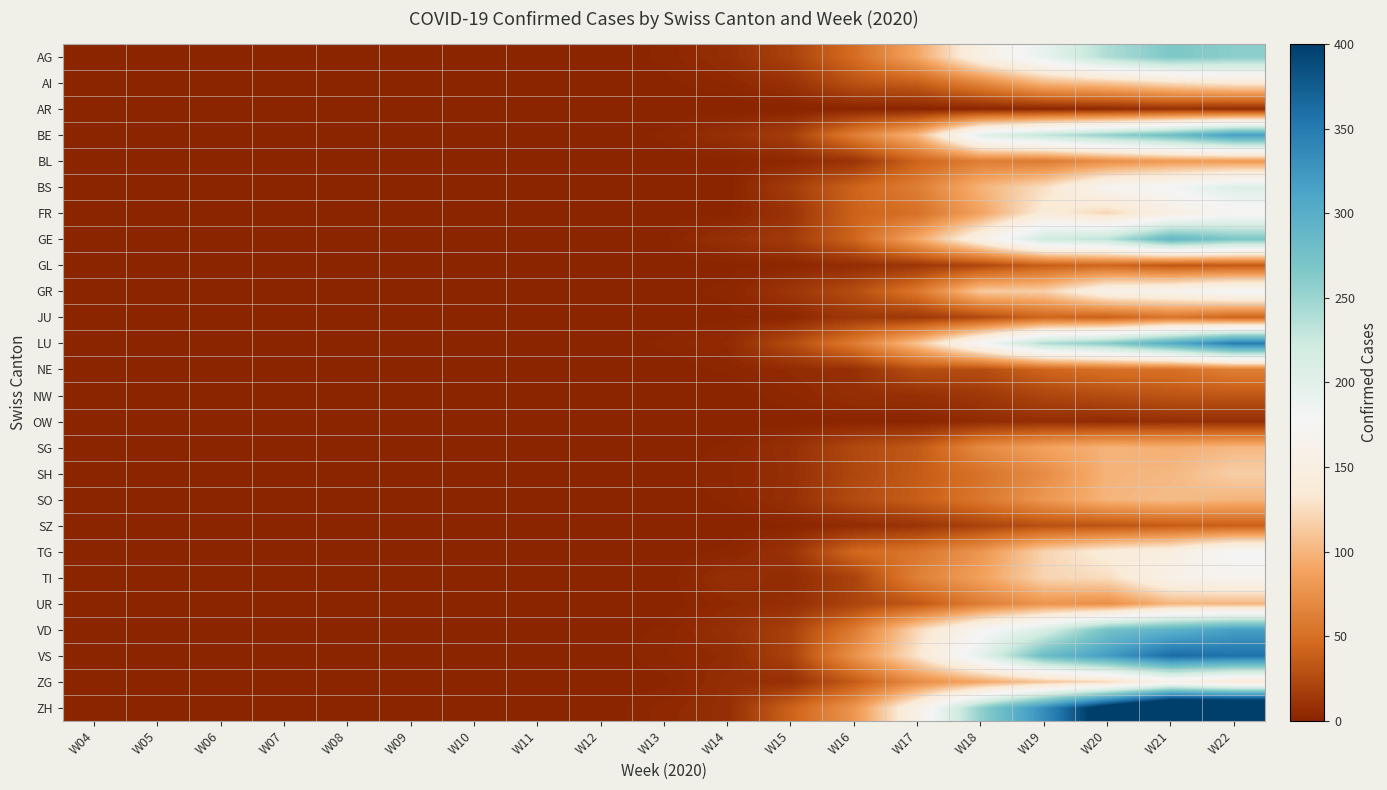

How many distinct data groups are displayed?

26